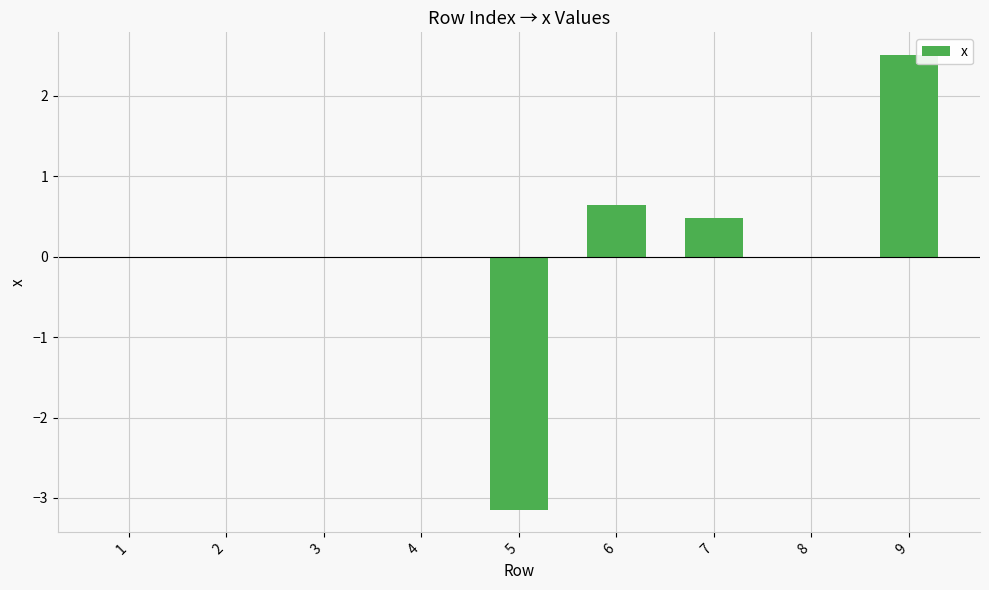

What is the maximum value shown in the chart?

2.5